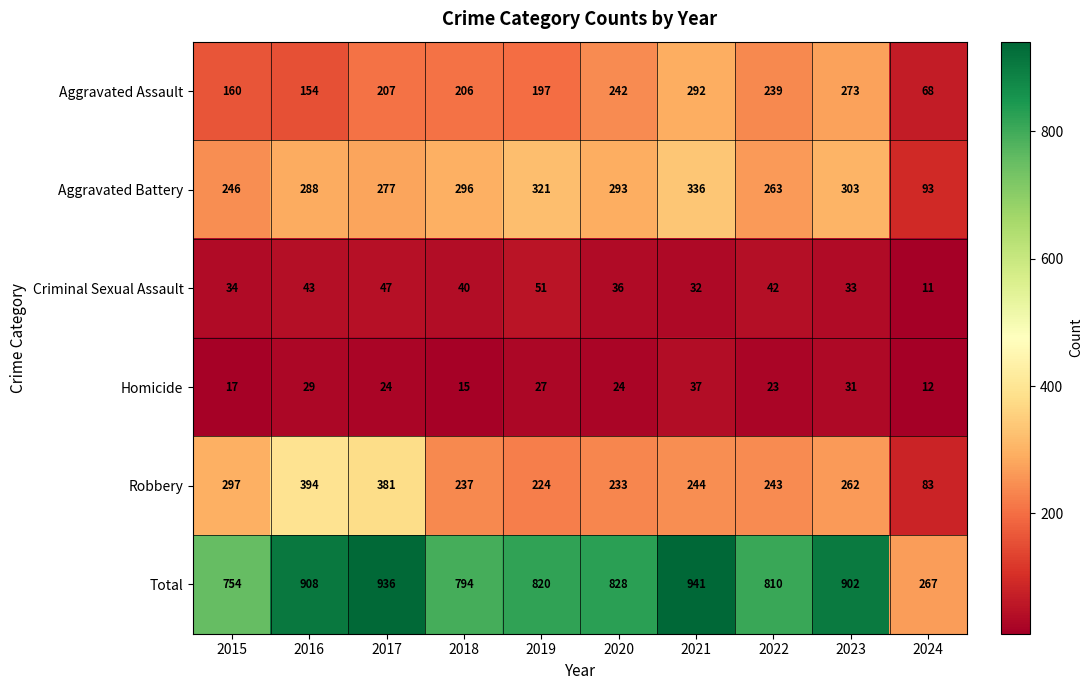

Which category has the lowest value across all series?

2024